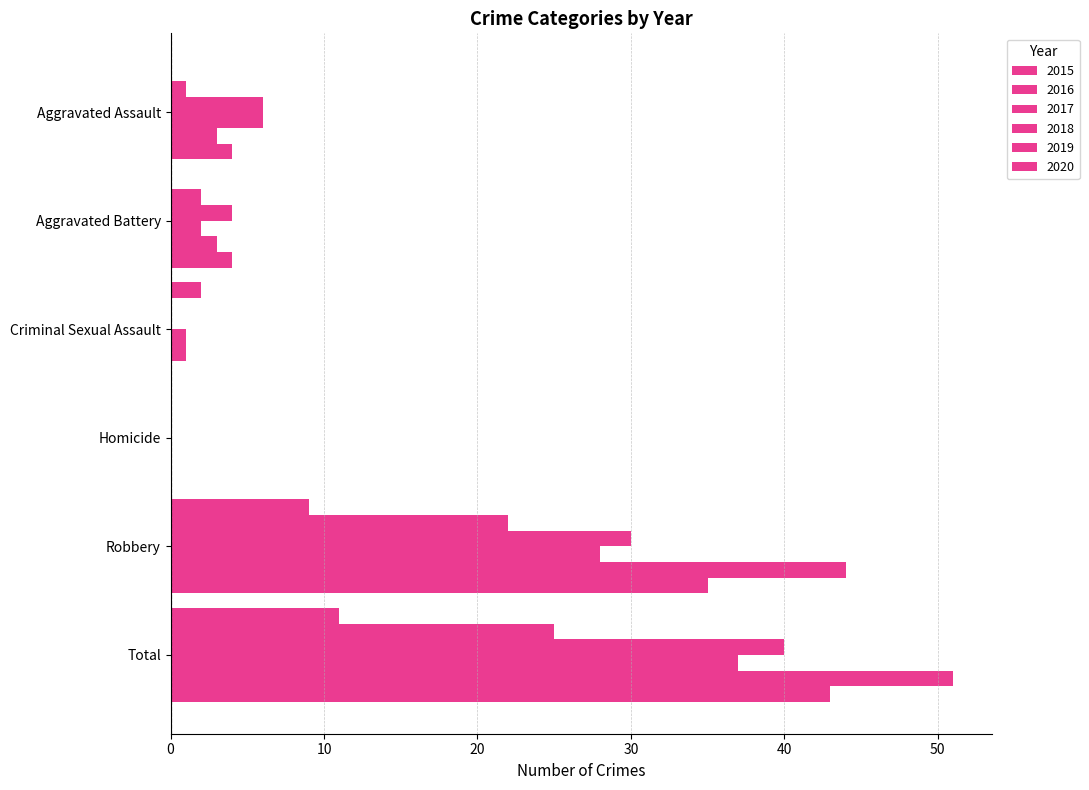

What is the sum of the 2016 values at Robbery and Criminal Sexual Assault?

22